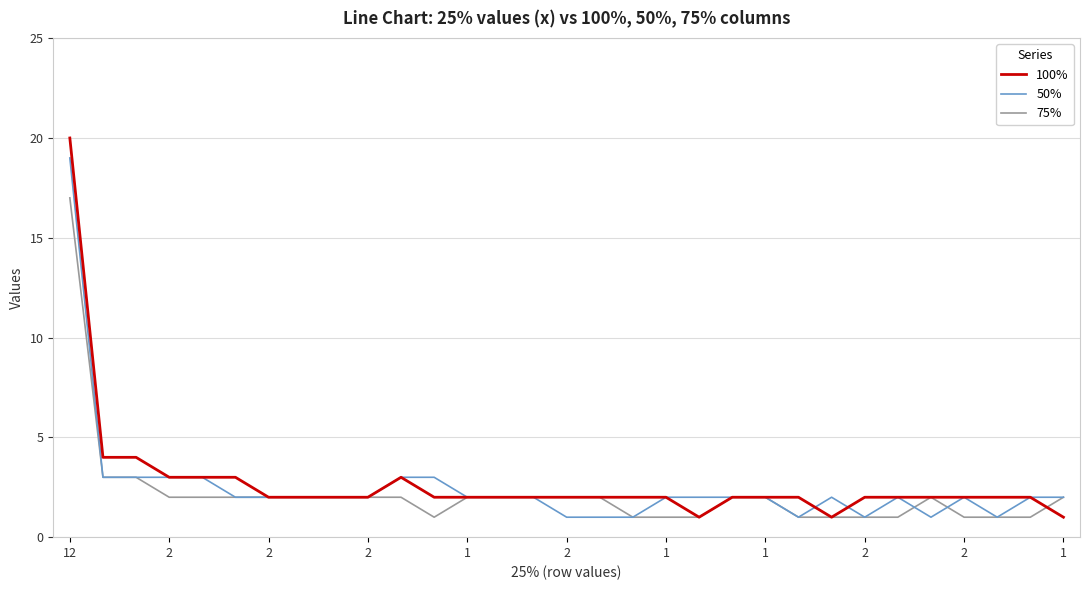

Which series has the widest spread of values?

100%